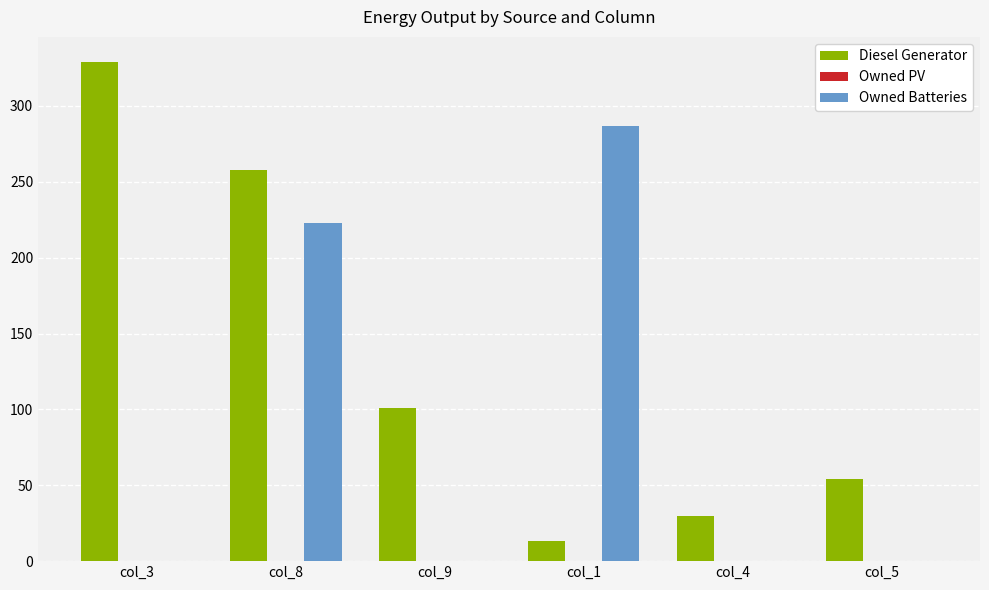

Which category has the highest value across all series?

col_3